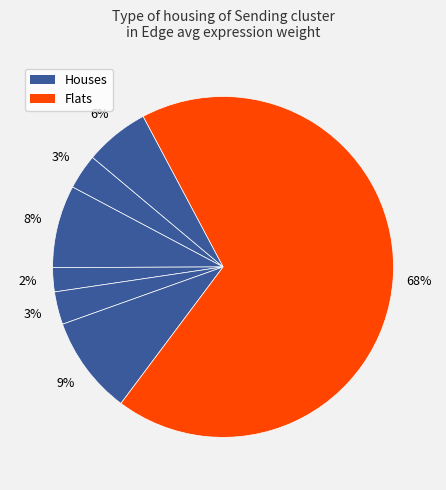

How many slices are in this pie chart?

7